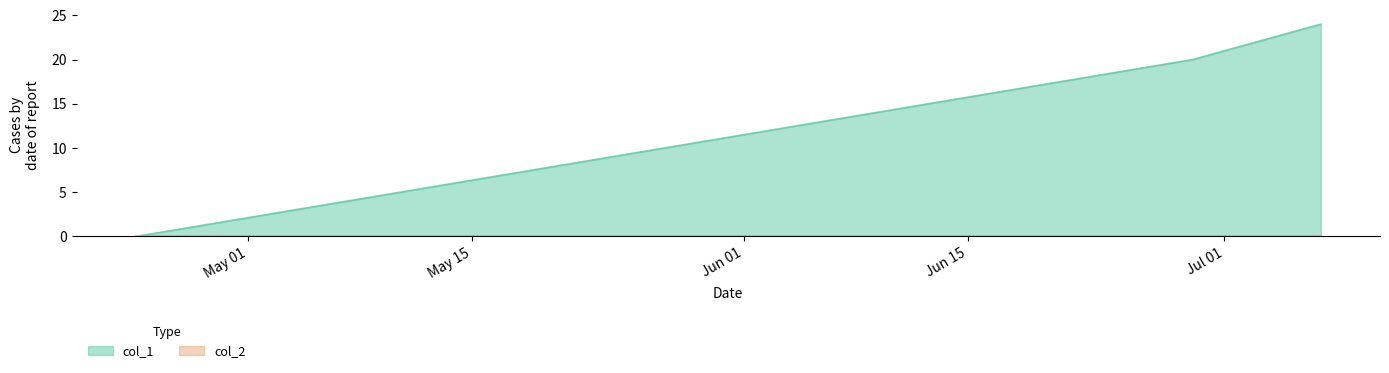

Which series has the largest range (max minus min)?

col_1